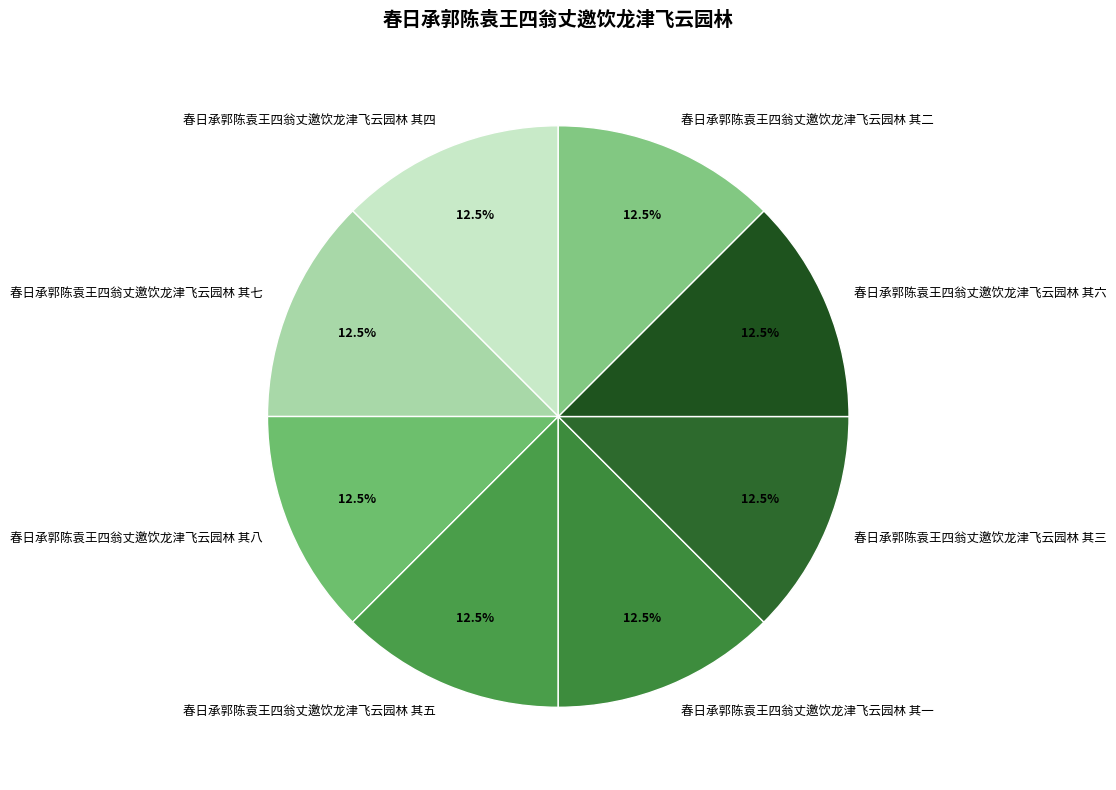

Is the sum of 春日承郭陈袁王四翁丈邀饮龙津飞云园林 其四 and 春日承郭陈袁王四翁丈邀饮龙津飞云园林 其三 greater than half?

No